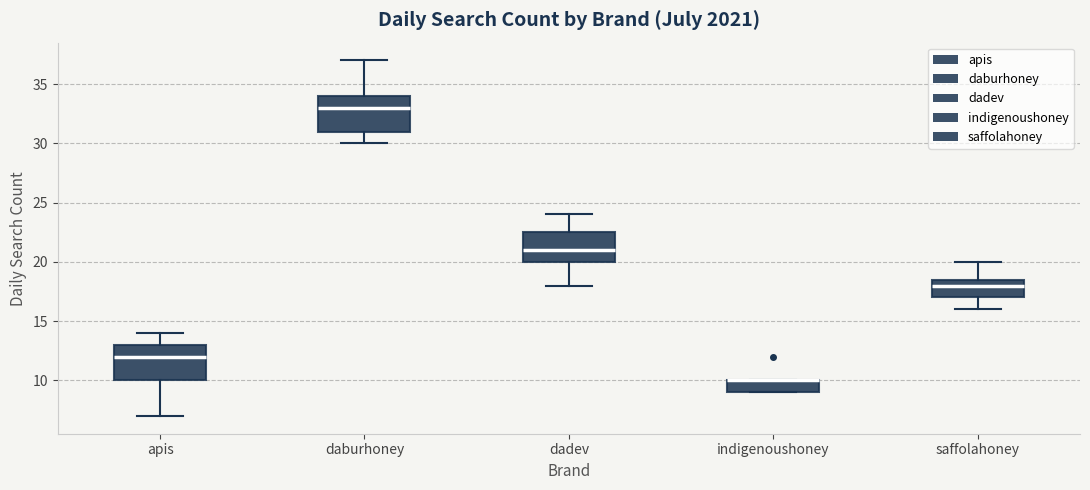

Reading left to right, read every box against the y-axis: the position of its median line, the range the box covers, and the ends of its whiskers. The values are not printed on the chart, so give them approximately, as read against the axis.

apis: median 12.0, box 10.0 to 13.0, whiskers 7.0 to 14.0
daburhoney: median 33.0, box 31.0 to 34.0, whiskers 30.0 to 37.0
dadev: median 21.0, box 20.0 to 22.5, whiskers 18.0 to 24.0
indigenoushoney: median 10.0 (drawn on the box's upper edge), box 9.0 to 10.0, whiskers 9.0 to 10.0
saffolahoney: median 18.0, box 17.0 to 18.5, whiskers 16.0 to 20.0